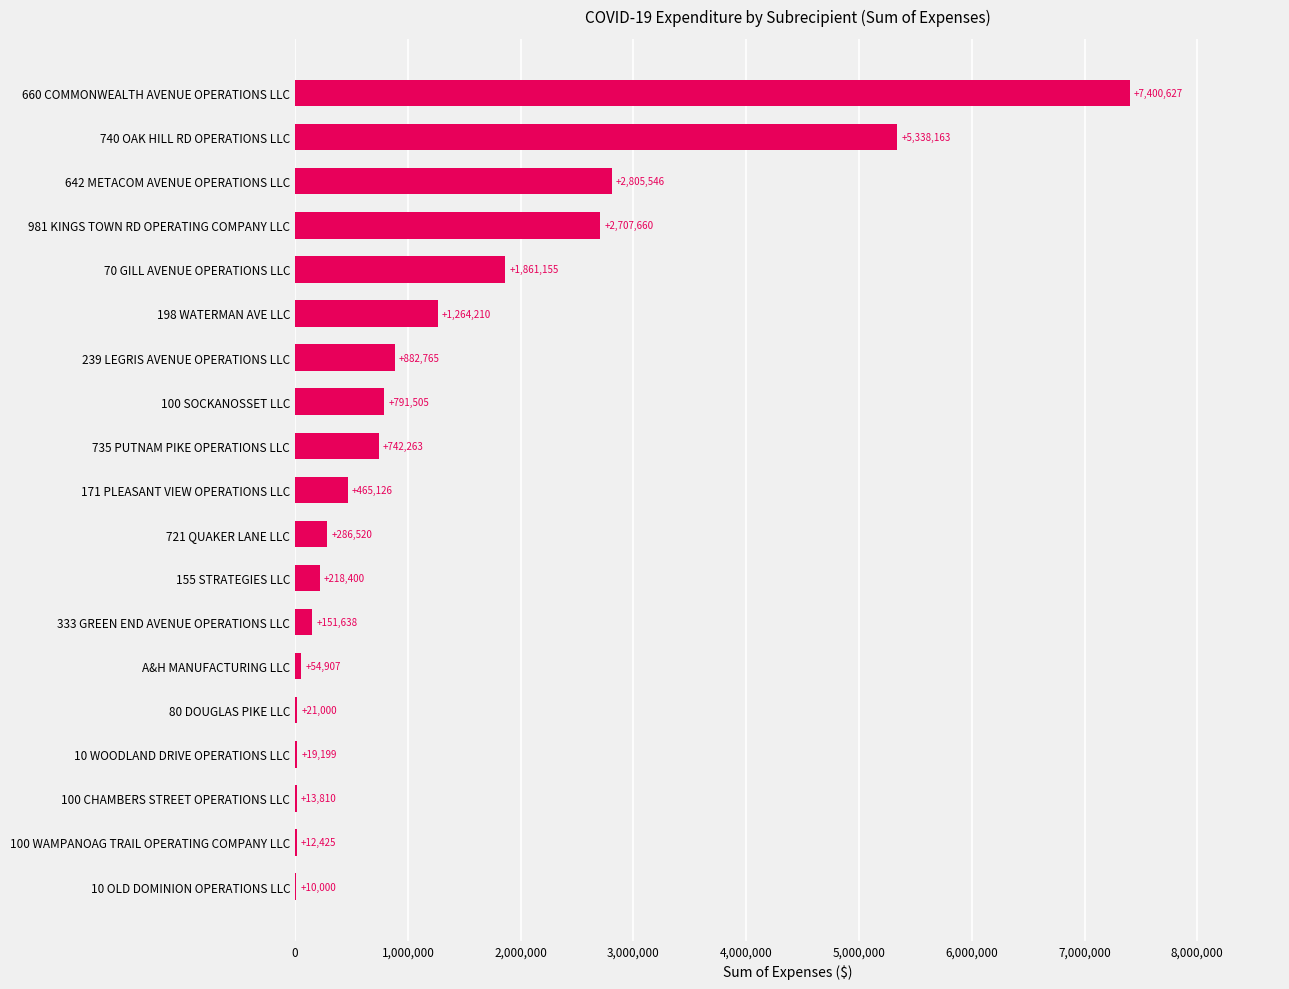

True or false: the data shows 54907.1 at A&H MANUFACTURING LLC.

True